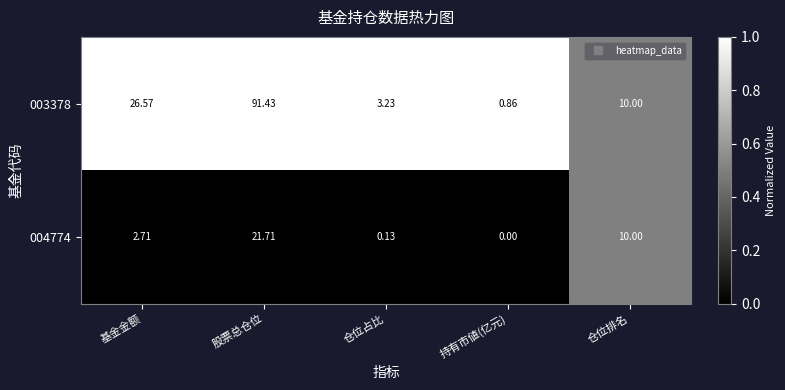

At which category is the sum across all series the highest?

股票总仓位